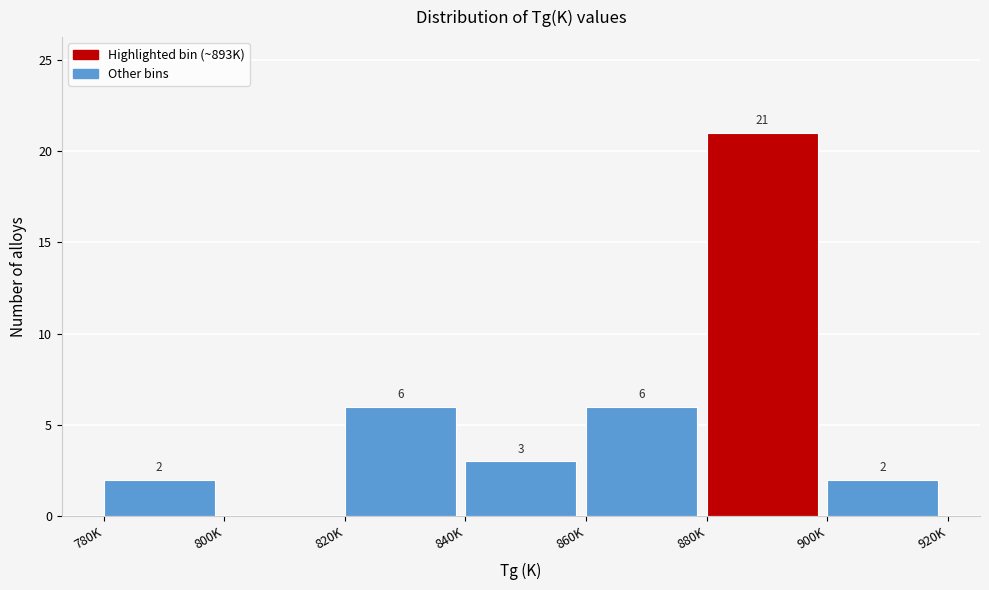

Reading left to right, list all the values displayed in this chart.

780K=2	800K=0	820K=6	840K=3	860K=6	880K=21	900K=2